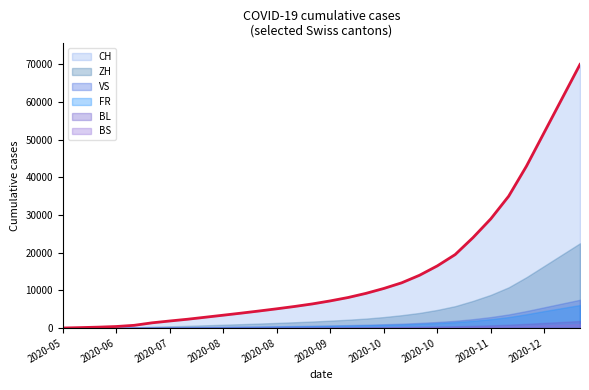

Reading left to right, extract all data points from this chart.

CH: 0	108	229	397	709	1372	1863	2330	2866	3403	3947	4513	5100	5720	6400	7200	8100	9200	10500	12000	14000	16500	19500	24000	29000	35000	43000	52000	61000	70000
ZH: 0	23	38	80	152	337	456	580	720	870	1020	1180	1350	1530	1720	1950	2200	2500	2900	3400	4000	4800	5800	7200	8800	10800	13500	16500	19500	22500
VS: 0	7	28	53	97	124	160	200	245	295	345	400	460	525	595	680	770	875	1000	1150	1350	1600	1900	2350	2900	3600	4500	5500	6500	7500
FR: 0	9	22	32	61	92	124	158	196	238	280	325	375	430	490	560	635	720	820	940	1100	1300	1550	1900	2350	2900	3650	4500	5300	6100
BL: 0	3	4	7	16	27	37	48	60	73	87	102	118	135	153	175	200	228	260	298	345	400	465	575	710	880	1100	1350	1600	1850
BS: 0	4	5	7	7	12	17	23	29	36	43	51	60	70	81	94	108	124	142	163	188	218	253	313	388	480	600	740	875	1010